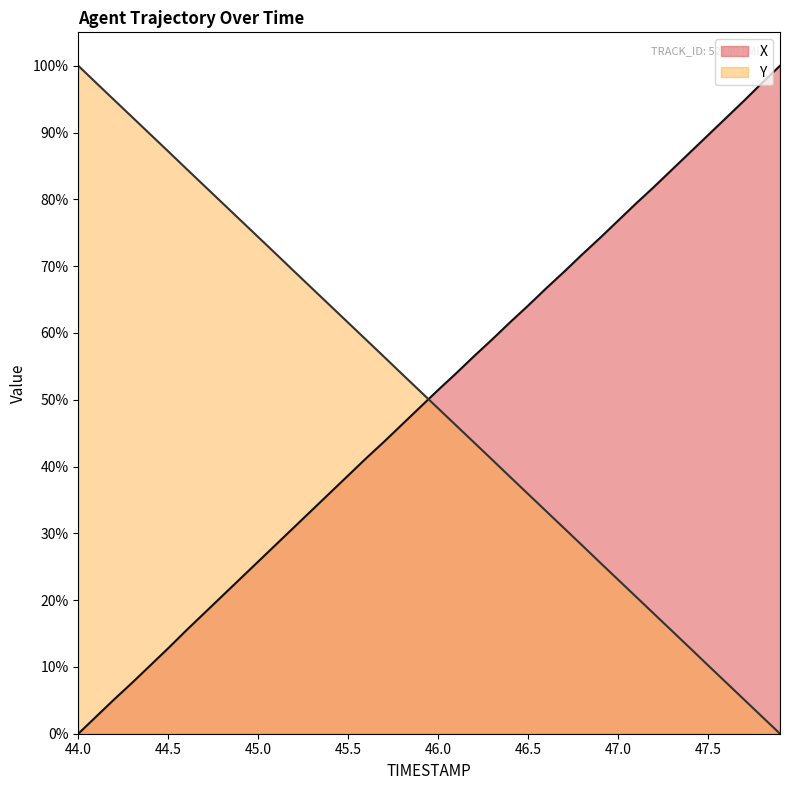

Rank the series by their maximum value, from highest to lowest.

X, Y